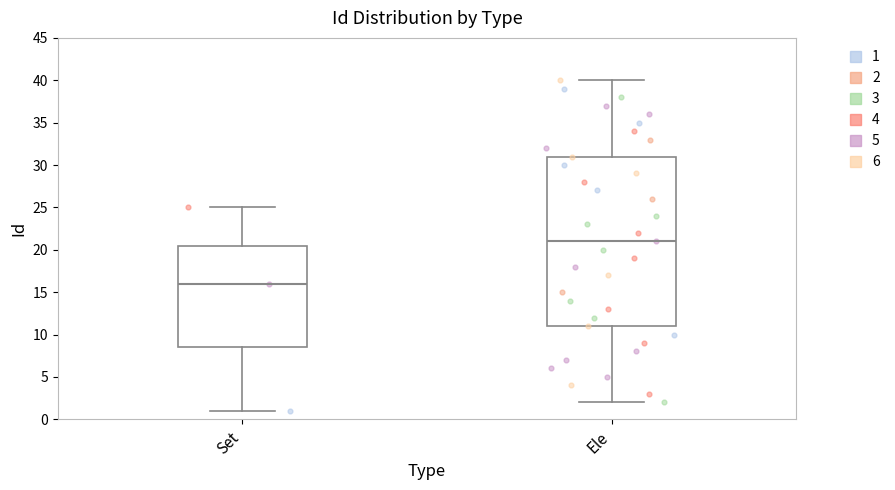

Where does the upper whisker of the box for Ele end on the y-axis? The values are not printed on the chart, so give them approximately, as read against the axis.

40.0